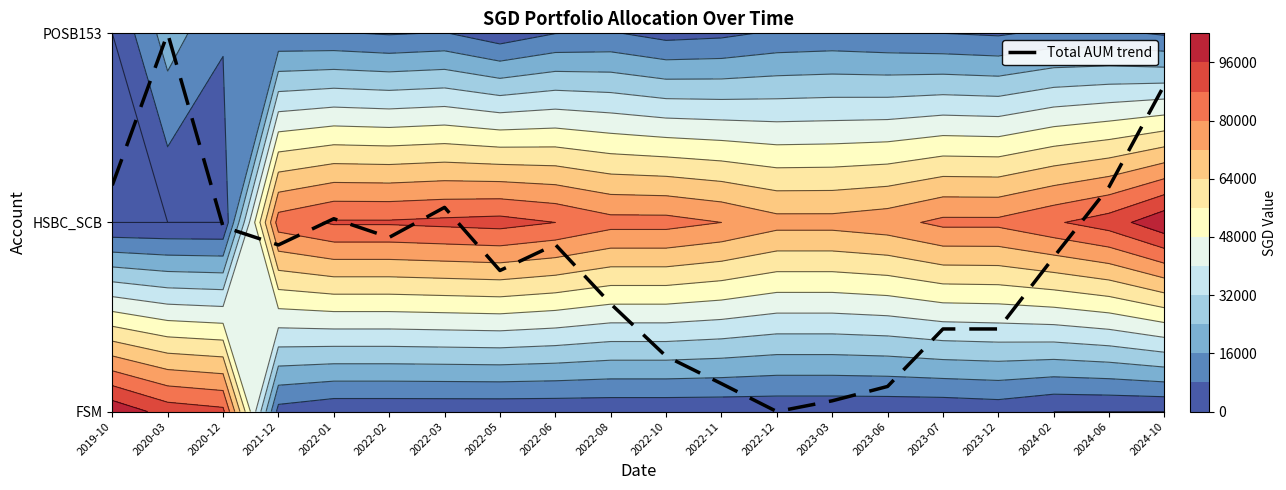

Between 2024-06 and 2023-06, which is larger?

2024-06